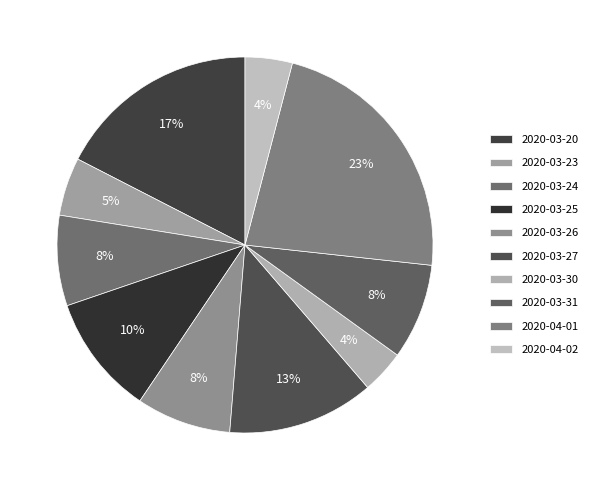

Count the number of slices in the pie.

10